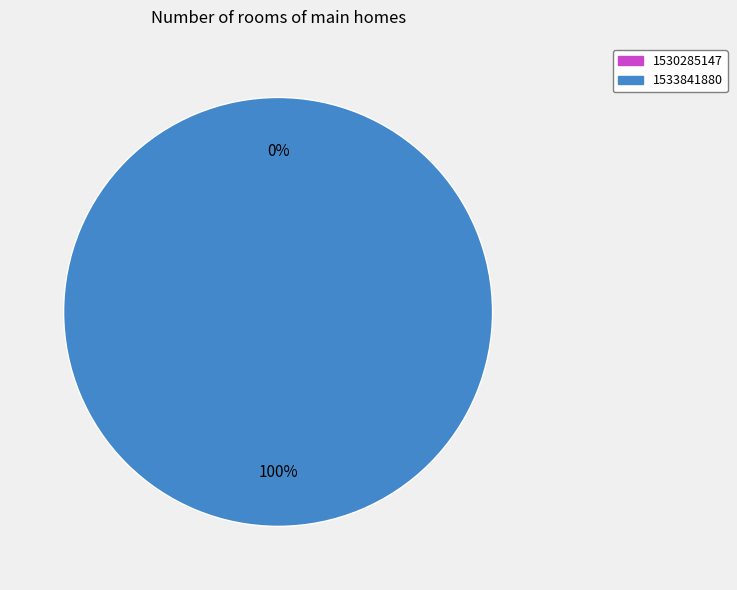

What is the largest slice in the pie chart?

1533841880